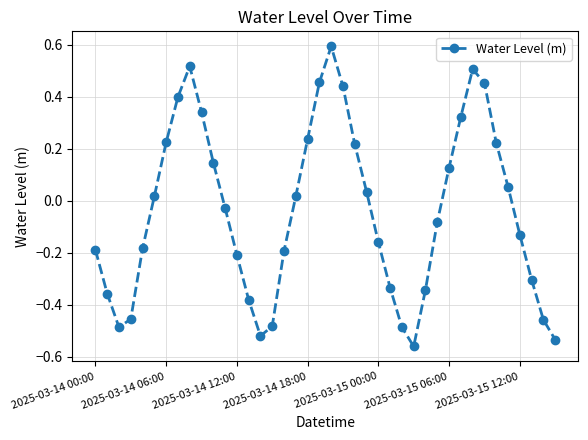

How many points are higher than both their immediate neighbors (excluding endpoints)?

3